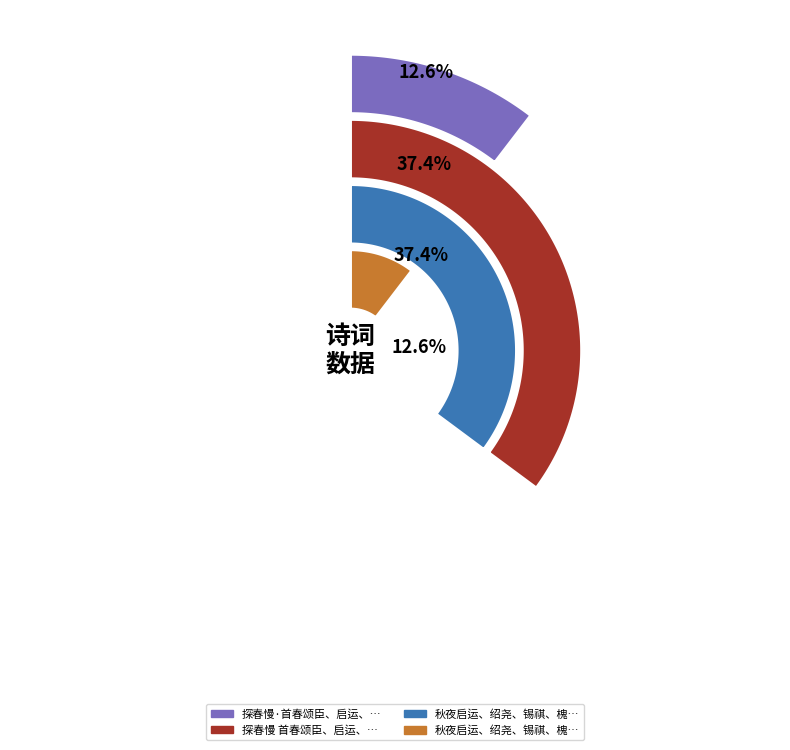

Which slice is the smallest?

秋夜启运、绍尧、锡祺、槐庭、波臣、献堂同过存，再用秋字韵答贶